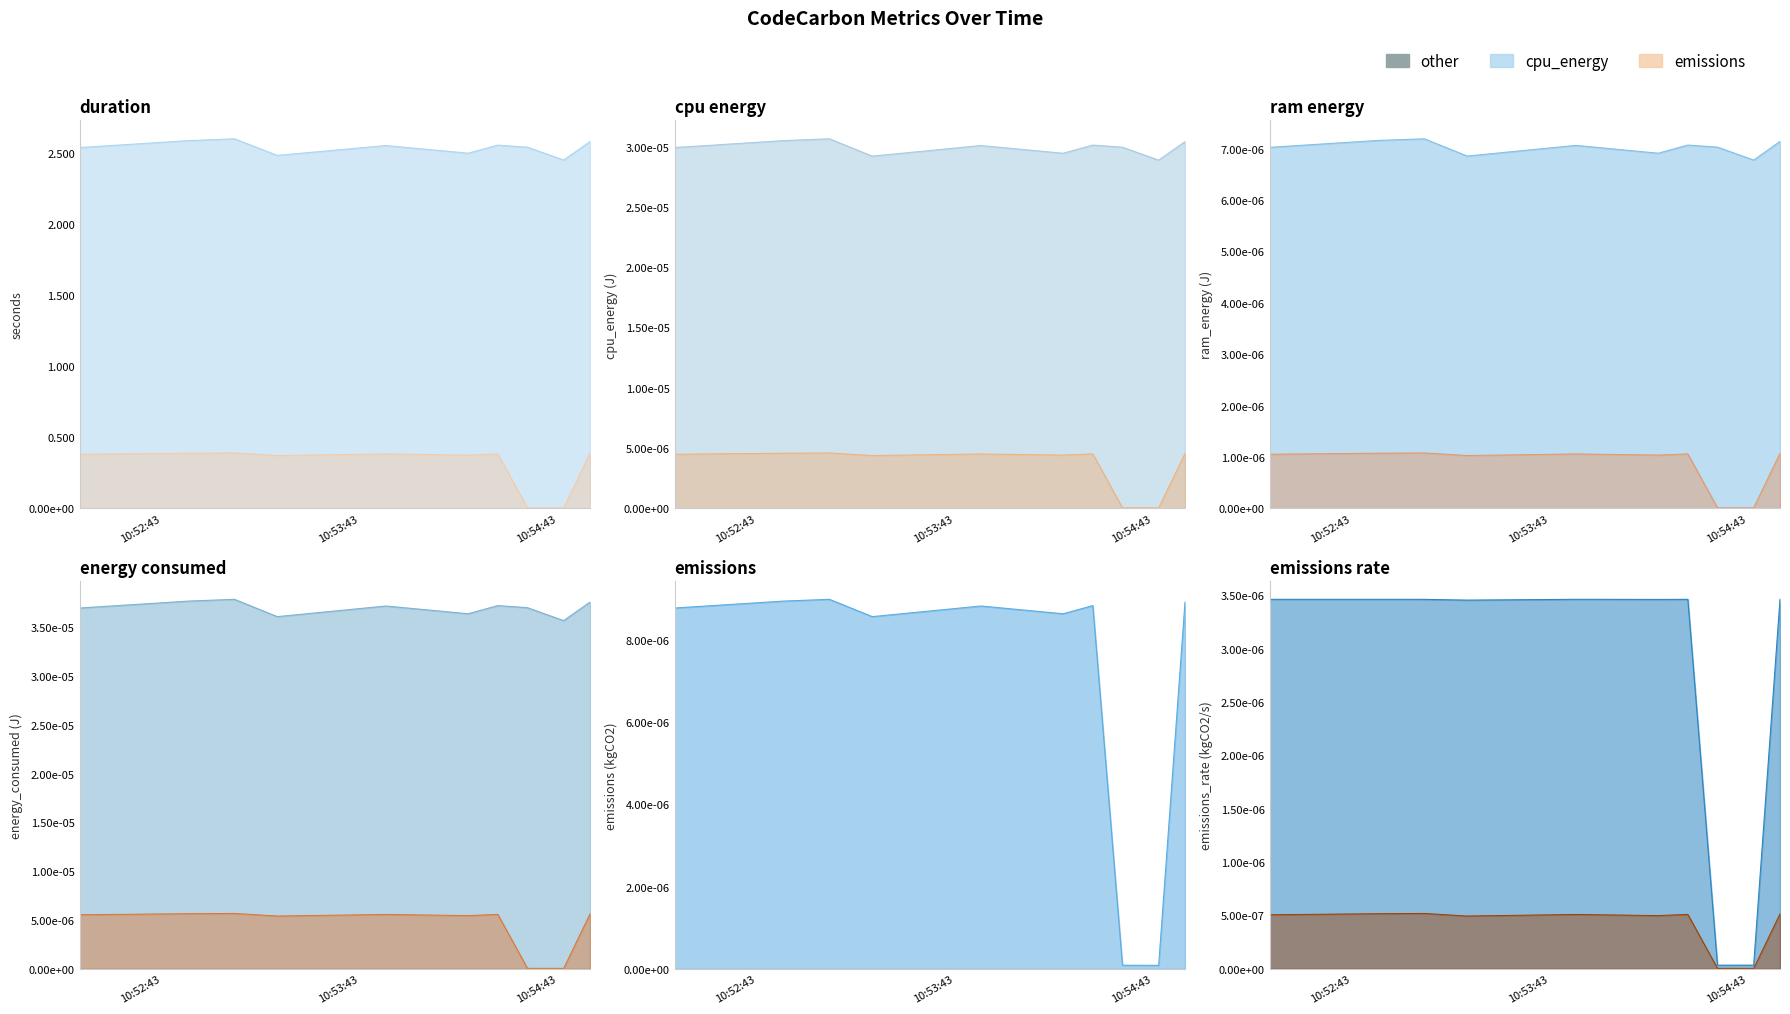

What is the greatest value displayed?

2.6